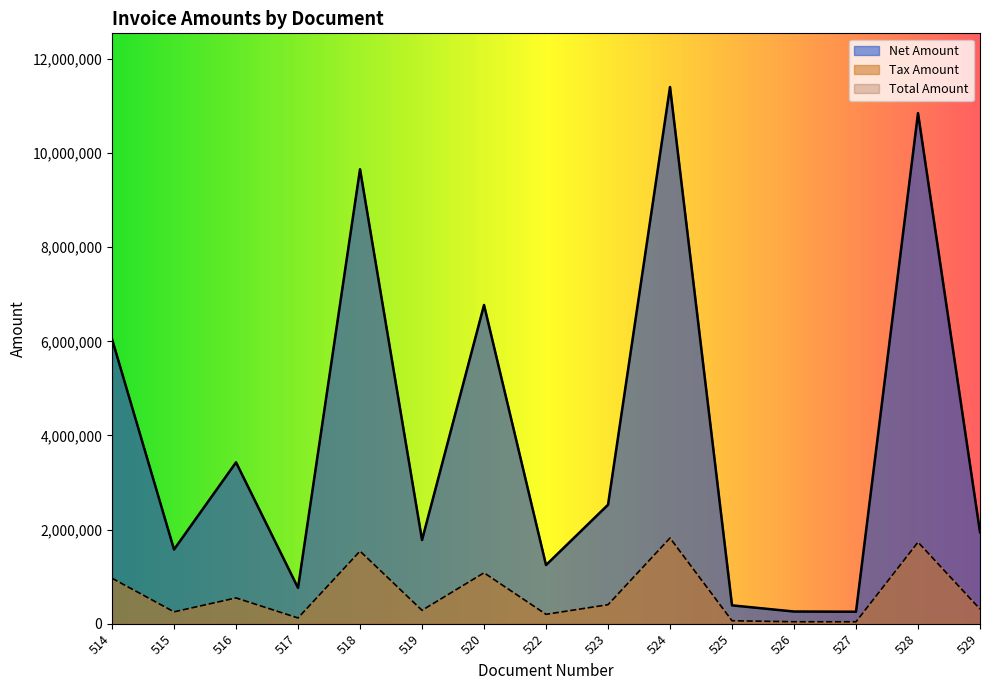

What is the difference between the highest and lowest values at 522?

1047088